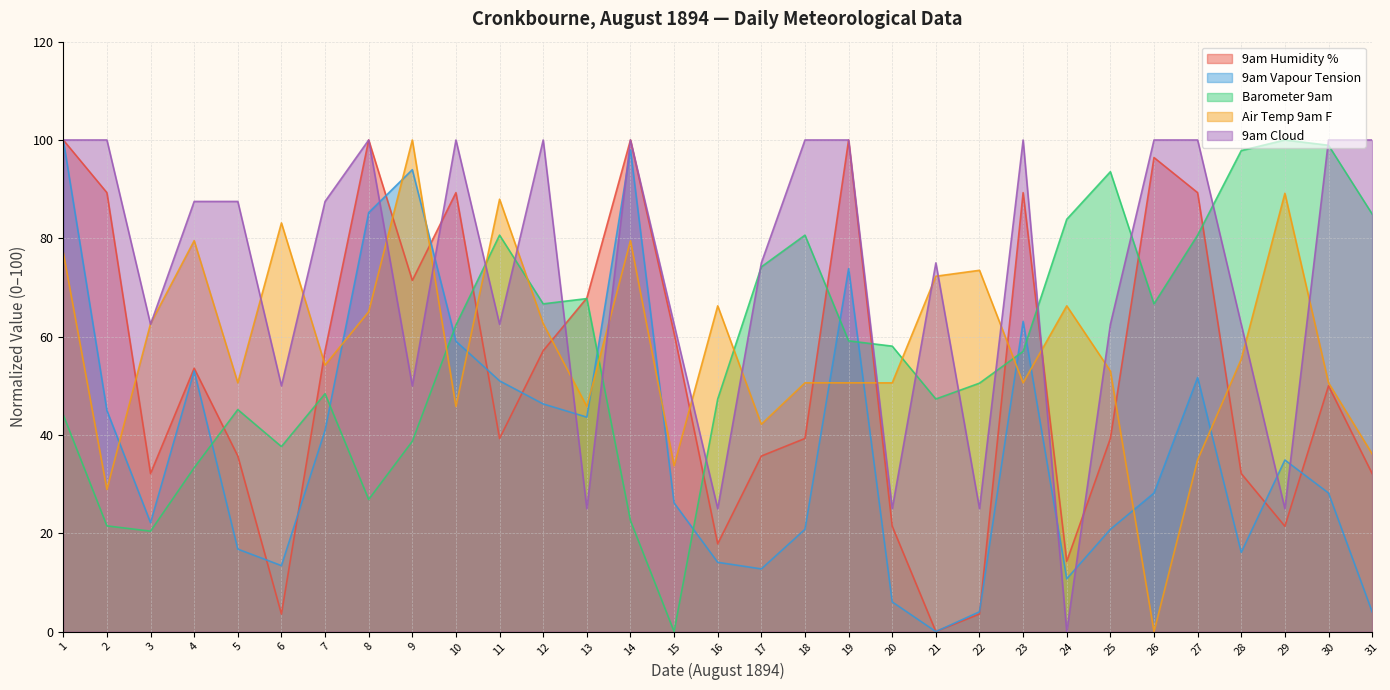

What is the sum of the Air Temp 9am F values at 26 and 21?

72.3